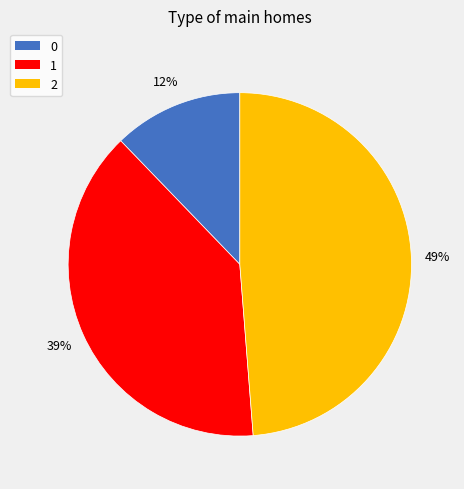

What is the largest slice in the pie chart?

2